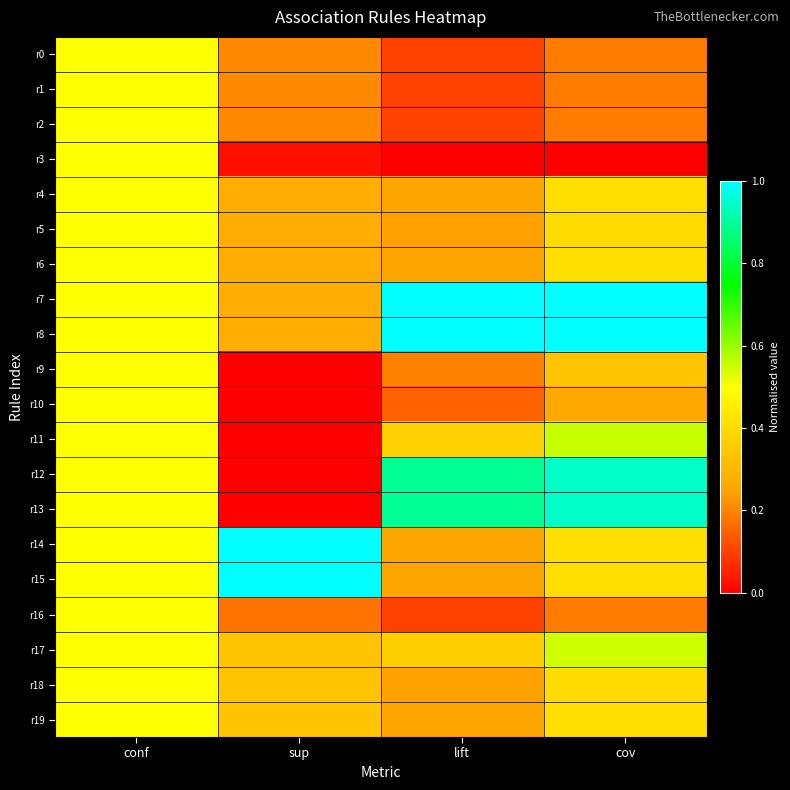

Rank the series at sup from lowest to highest value.

r9, r10, r11, r12, r13, r3, r16, r0, r1, r2, r4, r5, r6, r7, r8, r17, r18, r19, r14, r15